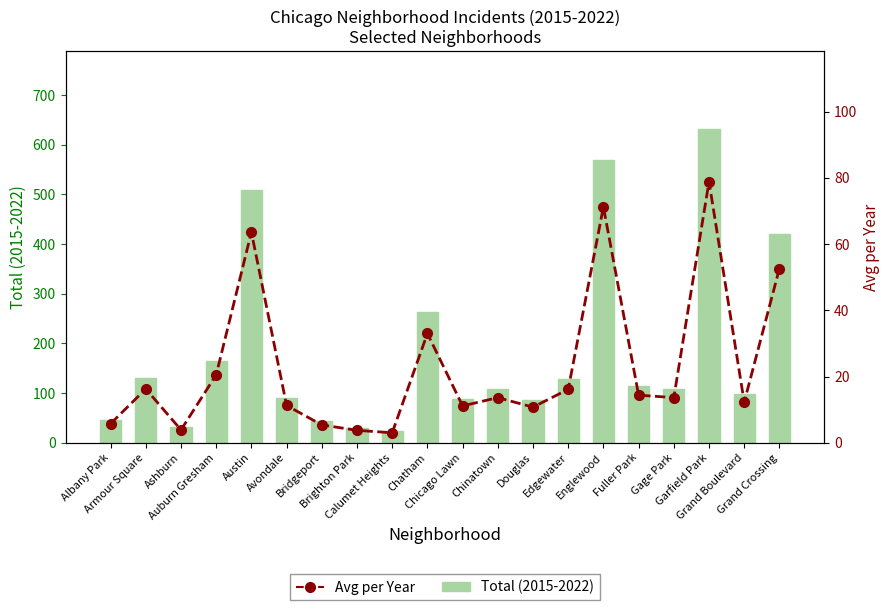

At how many categories does at least one series exceed 601?

1